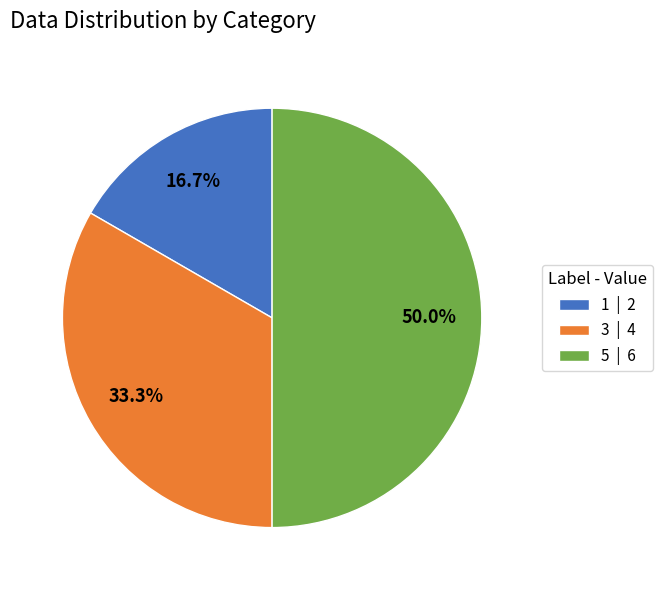

Which has a higher value, 3 | 4 or 1 | 2?

3 | 4